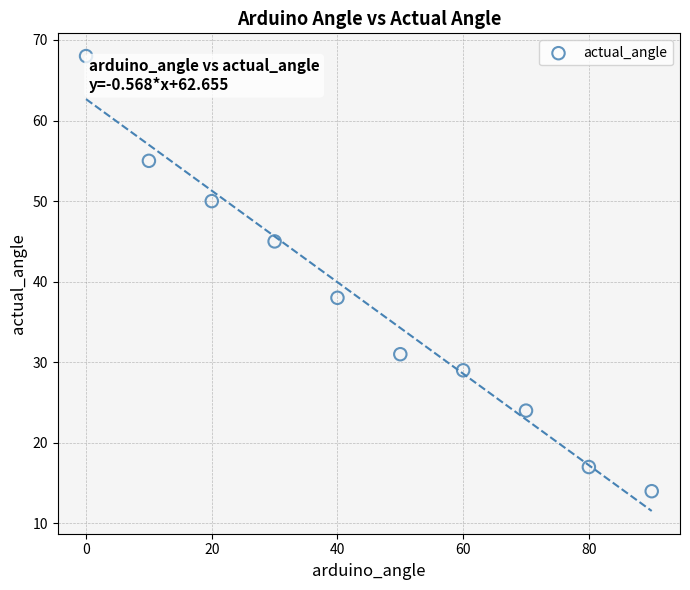

What is the average X value?

45